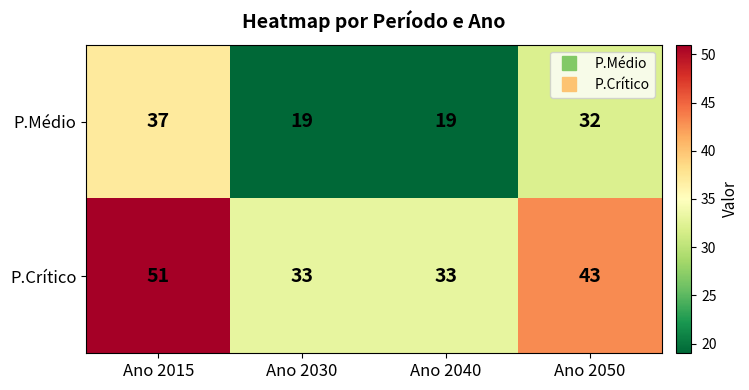

What is the spread (max minus min) of values at Ano 2050?

11